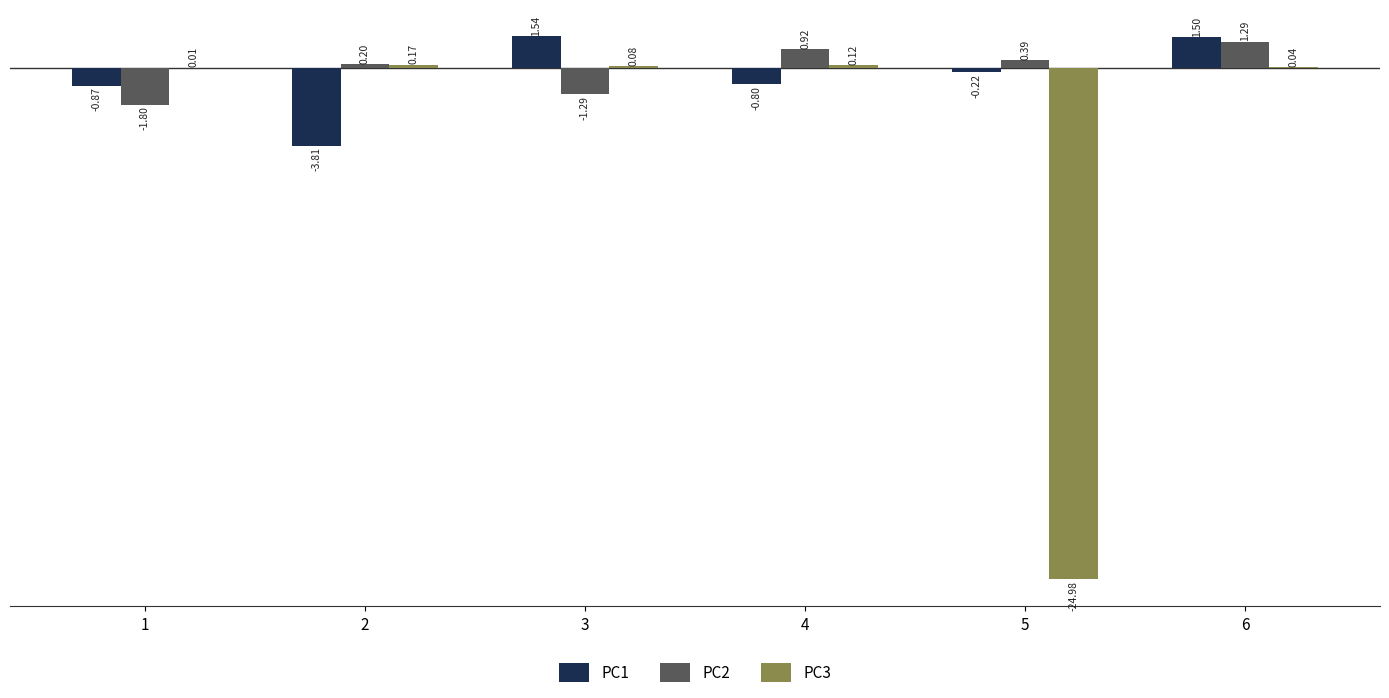

Between 3 and 4, which series saw the biggest shift?

PC1